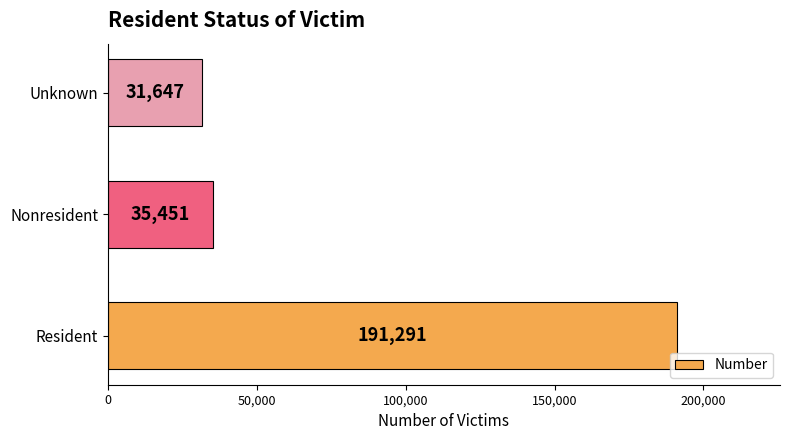

List the labels in order of value, largest first.

Resident, Nonresident, Unknown